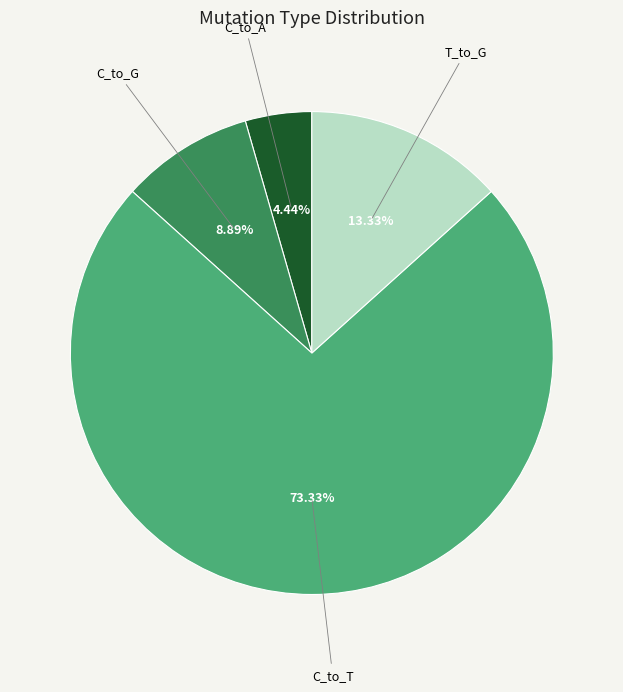

Is there a majority slice in this chart?

Yes